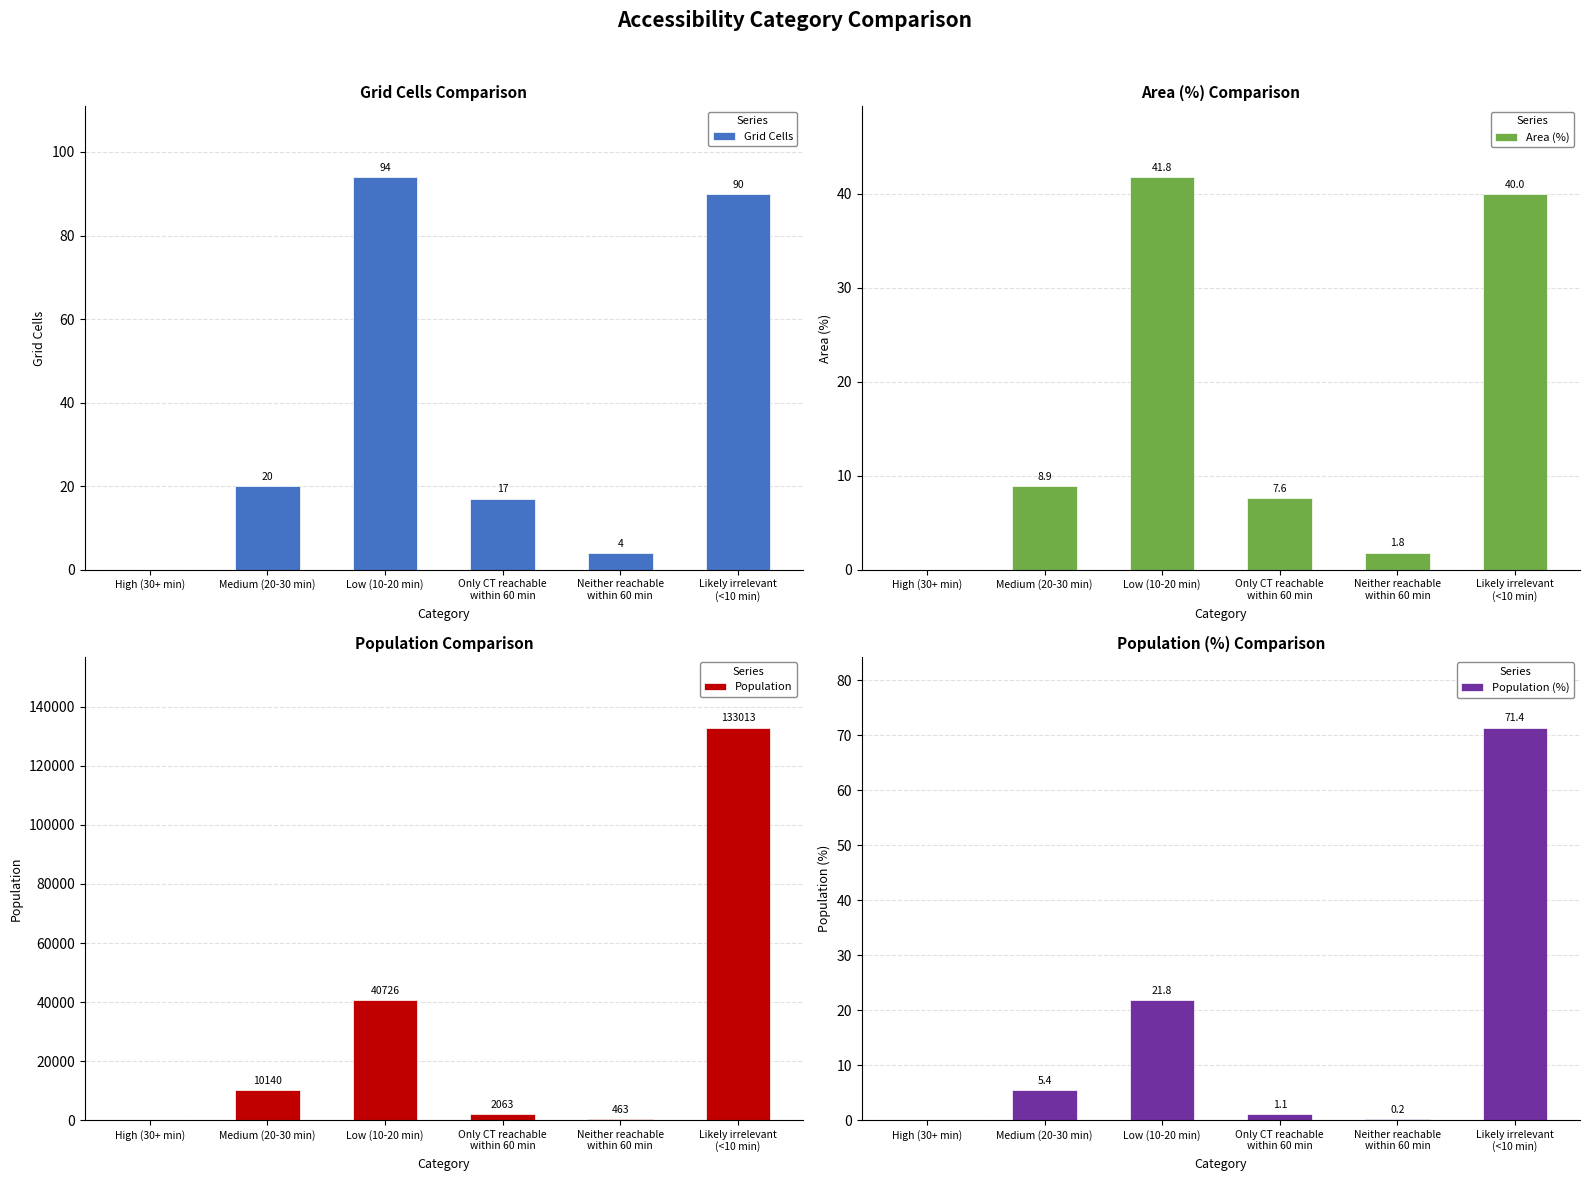

At how many categories does at least one series exceed 129044?

1